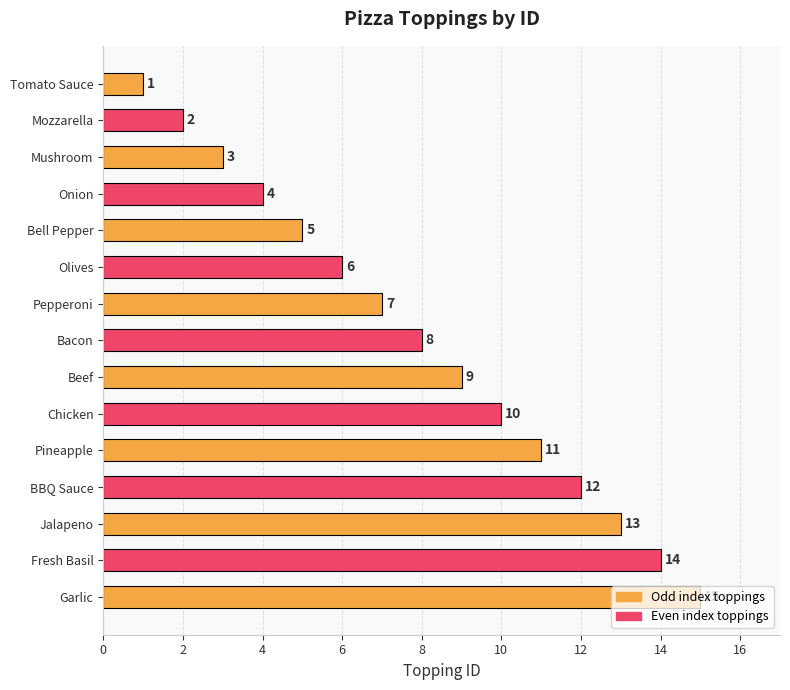

Count the number of data series in this chart.

1